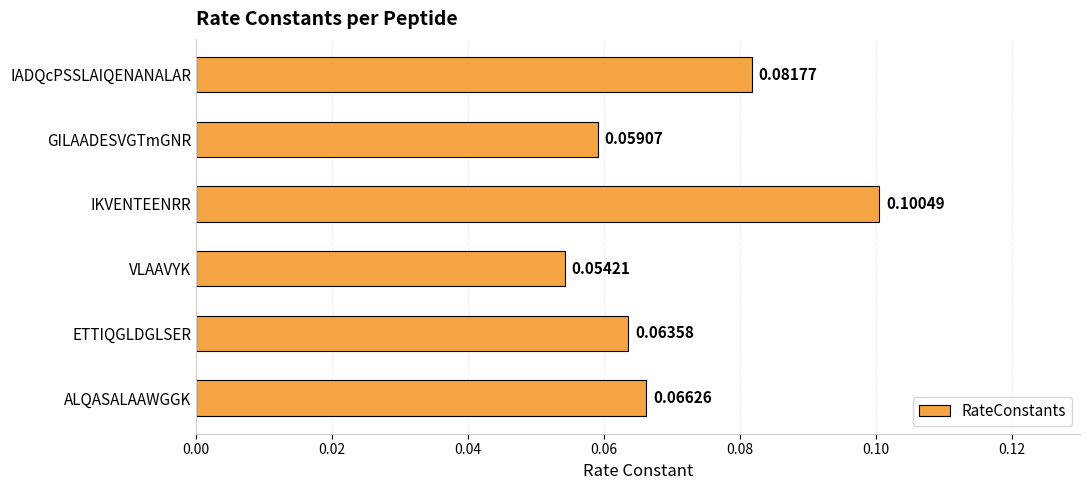

Are the bars grouped side by side (vs. stacked)?

No